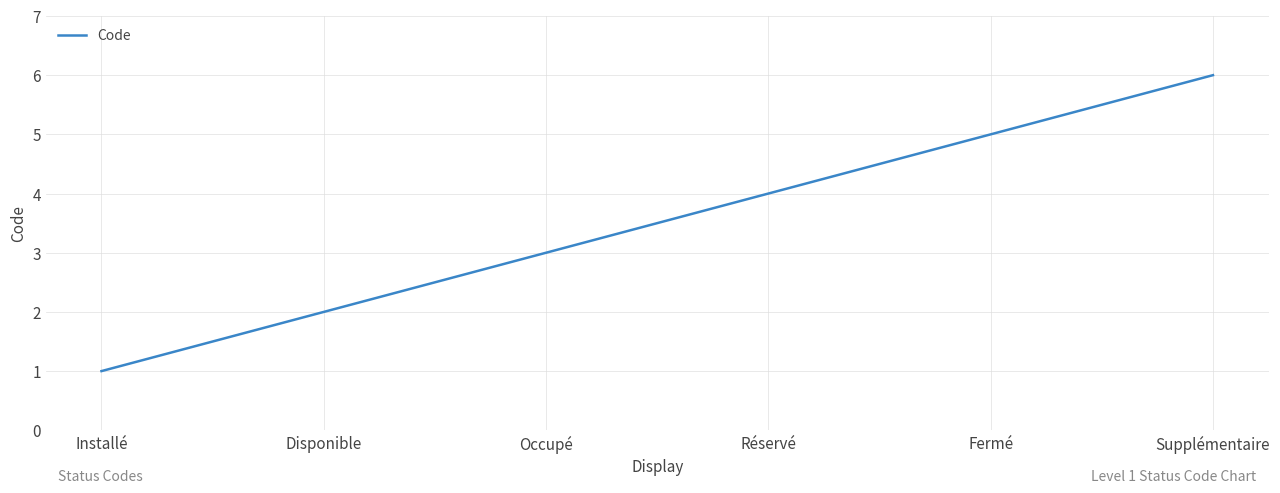

Where is the data nearest to the value 3?

Occupé